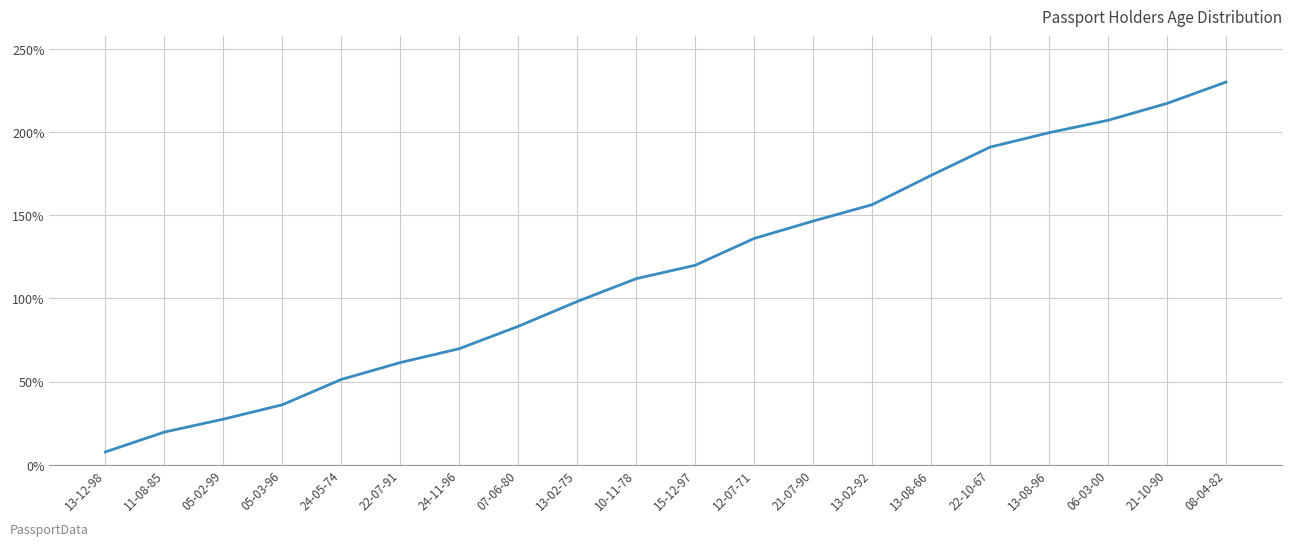

What is the minimum value shown in the chart?

7.8